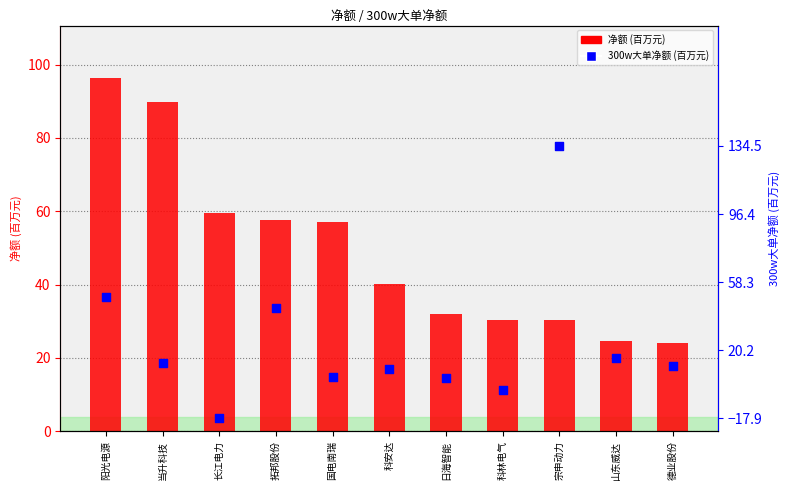

At which category is the sum across all series the highest?

宗申动力